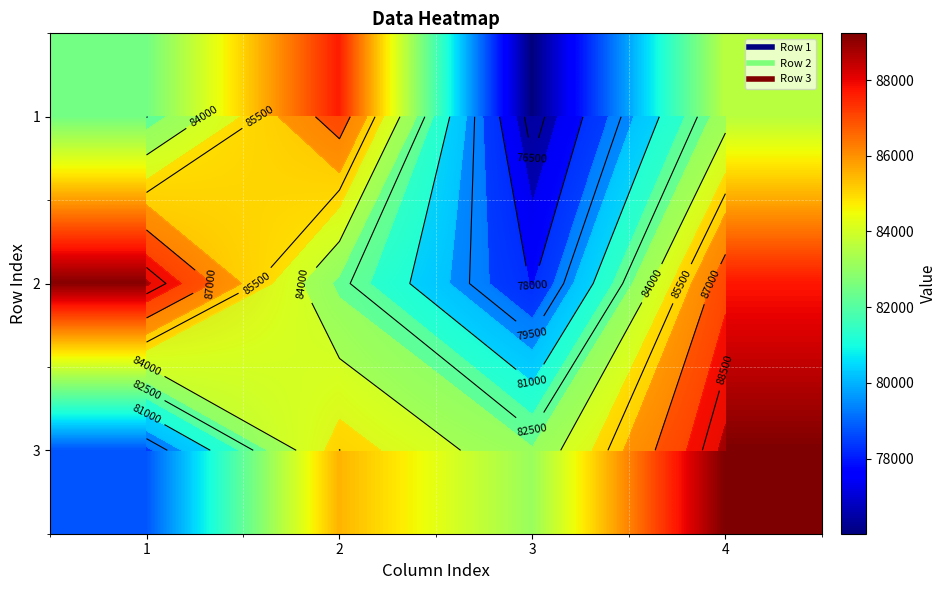

What value does the 1 series have at 2?

87643.5